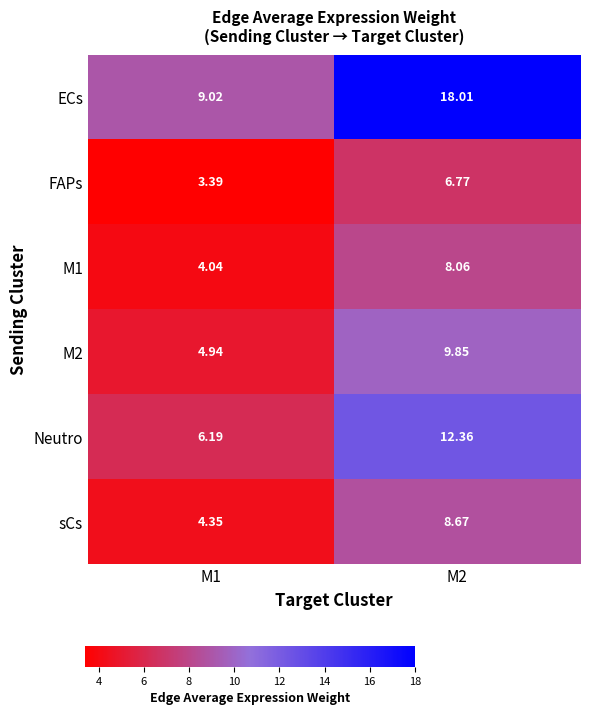

Is the value of M1 at M1 greater than the value of Neutro at M2?

No